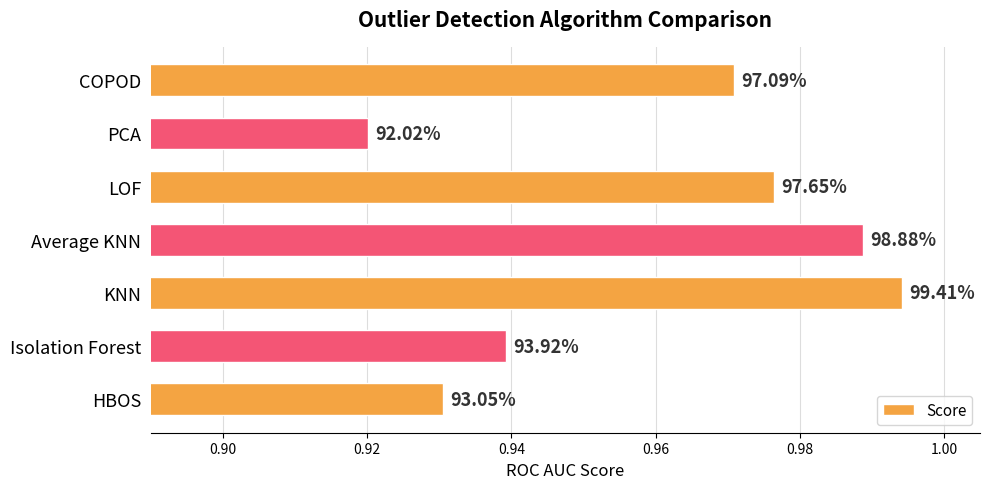

Are the bars horizontal?

Yes